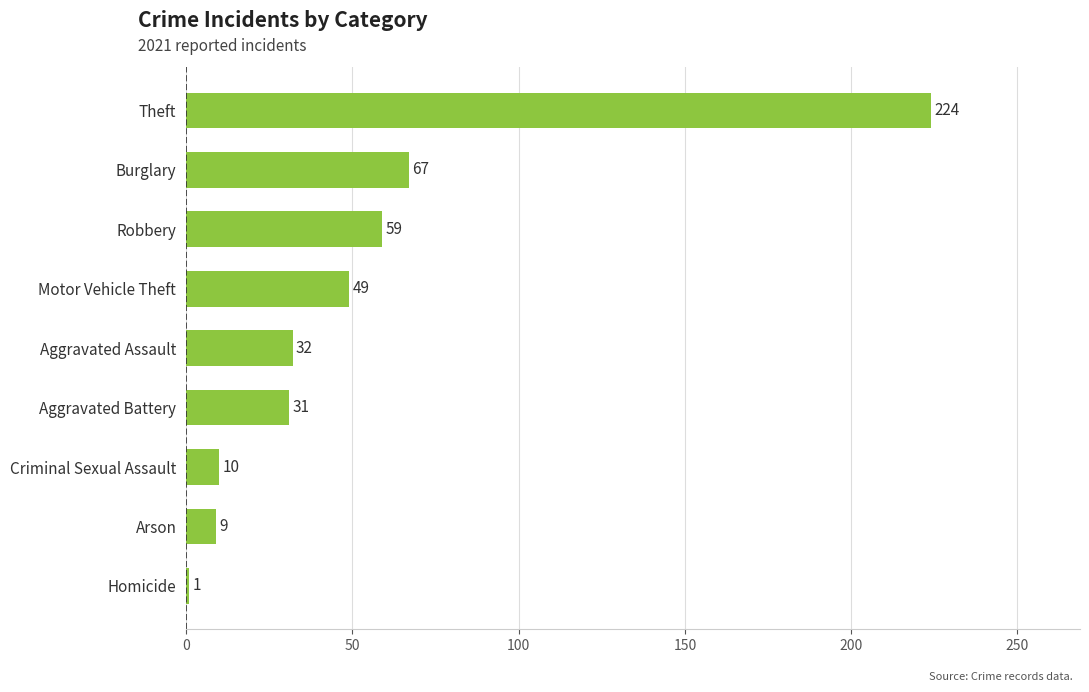

Which label corresponds to the smallest value in the chart?

Homicide